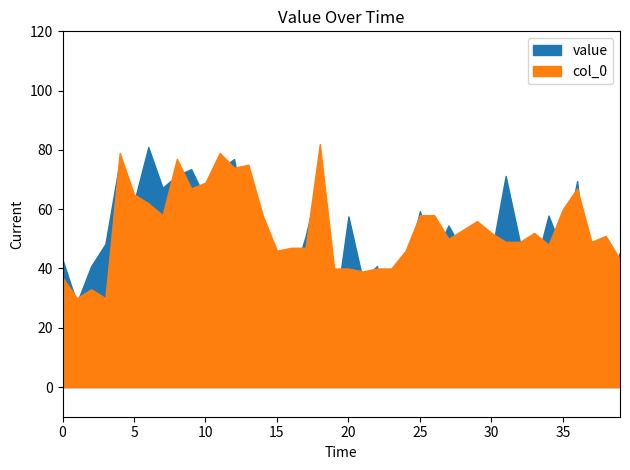

After their last crossing, which series has the higher values: col_0 or value?

col_0